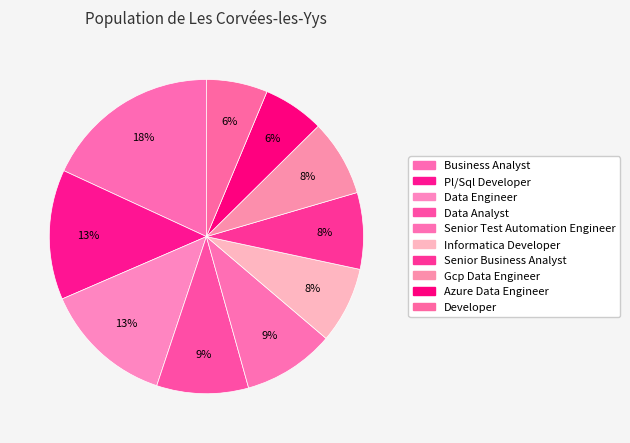

Rank the categories by value from lowest to highest.

Azure Data Engineer, Developer, Informatica Developer, Senior Business Analyst, Gcp Data Engineer, Data Analyst, Senior Test Automation Engineer, Pl/Sql Developer, Data Engineer, Business Analyst